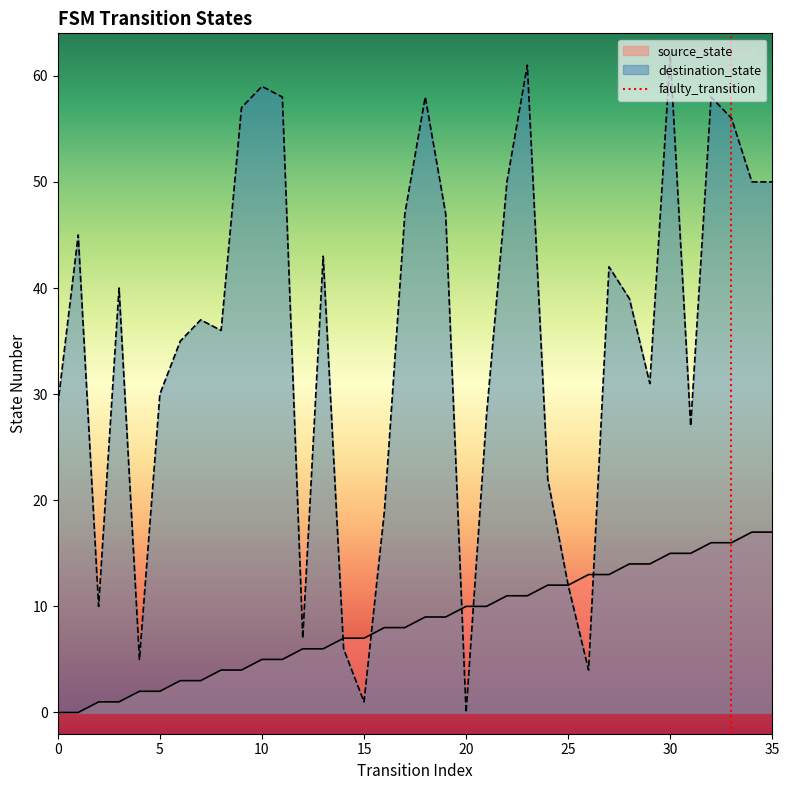

Reading left to right, transcribe all the data shown in this chart.

source_state: 0	0	1	1	2	2	3	3	4	4	5	5	6	6	7	7	8	8	9	9	10	10	11	11	12	12	13	13	14	14	15	15	16	16	17	17
destination_state: 29	45	10	40	5	30	35	37	36	57	59	58	7	43	6	1	19	47	58	47	0	28	50	61	22	12	4	42	39	31	62	27	58	56	50	50